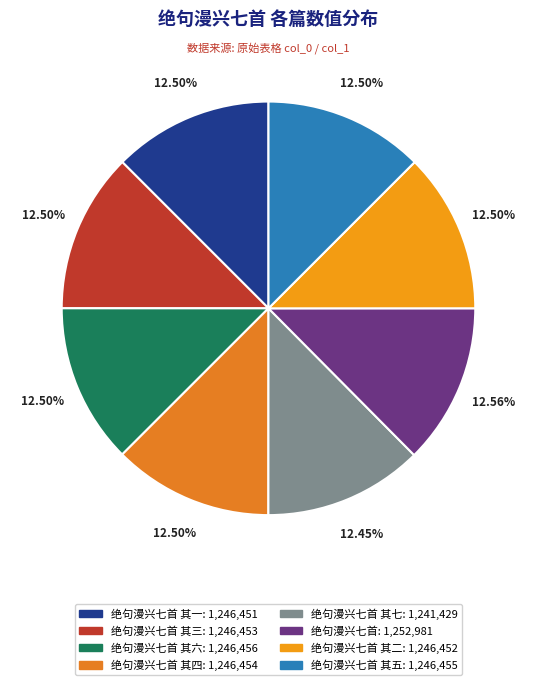

What is the smallest slice in the pie chart?

绝句漫兴七首 其七